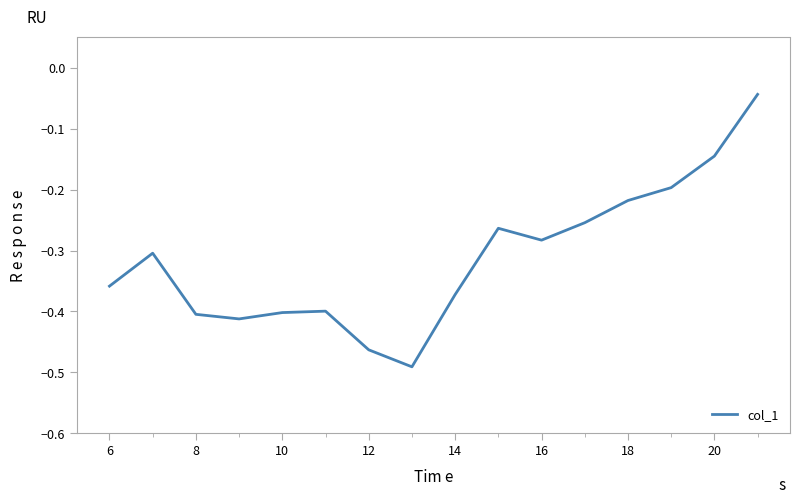

How many interior local peaks (higher than both neighbors) does the data have?

3